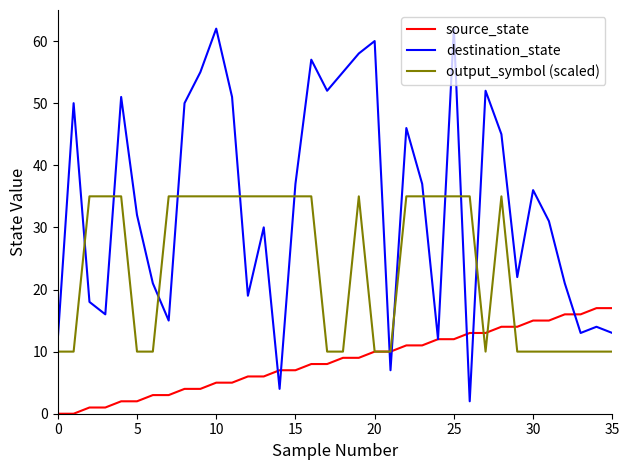

Which series has the largest total across all categories?

destination_state